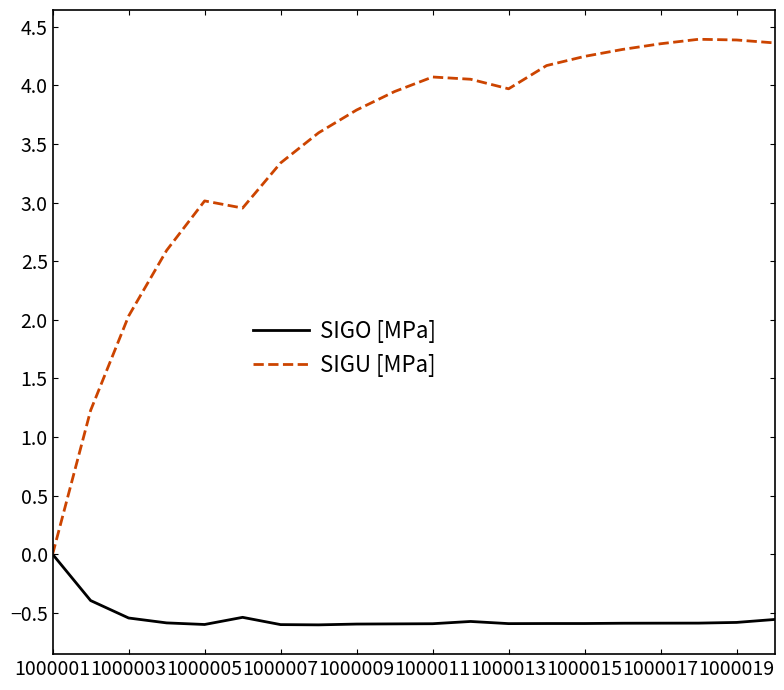

Which series has the largest total across all categories?

SIGU [MPa]